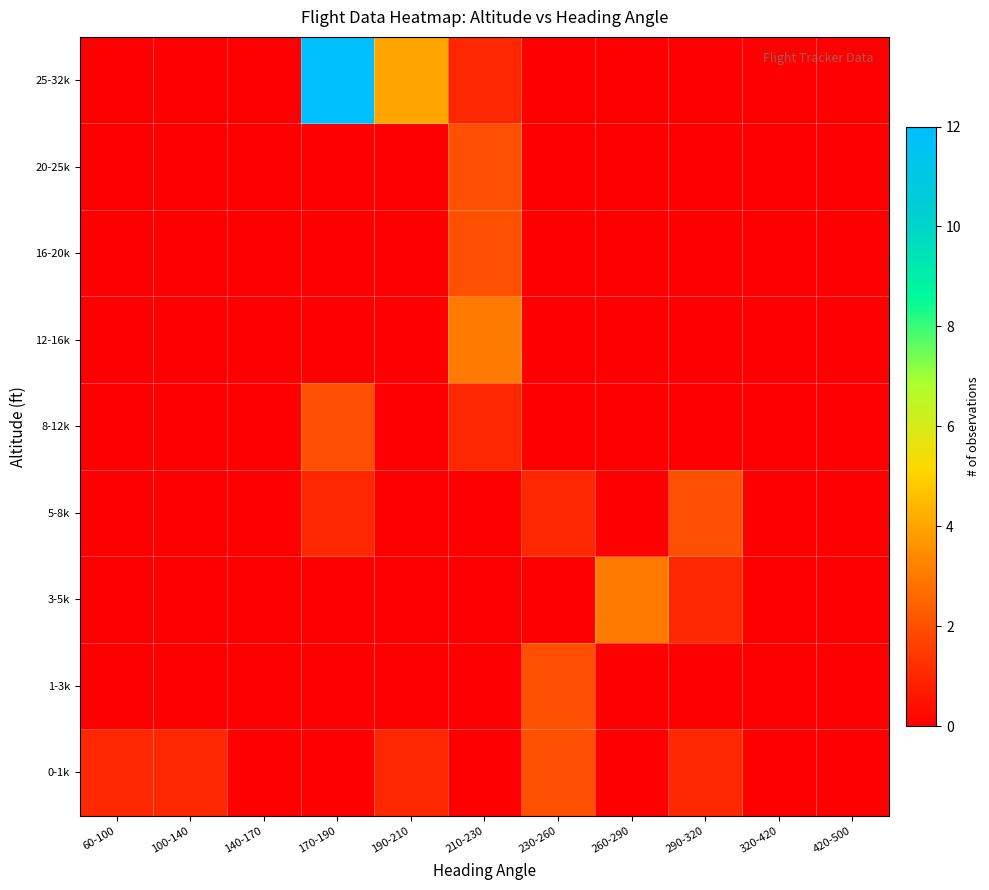

Which has a higher value, 100-140 or 420-500?

100-140